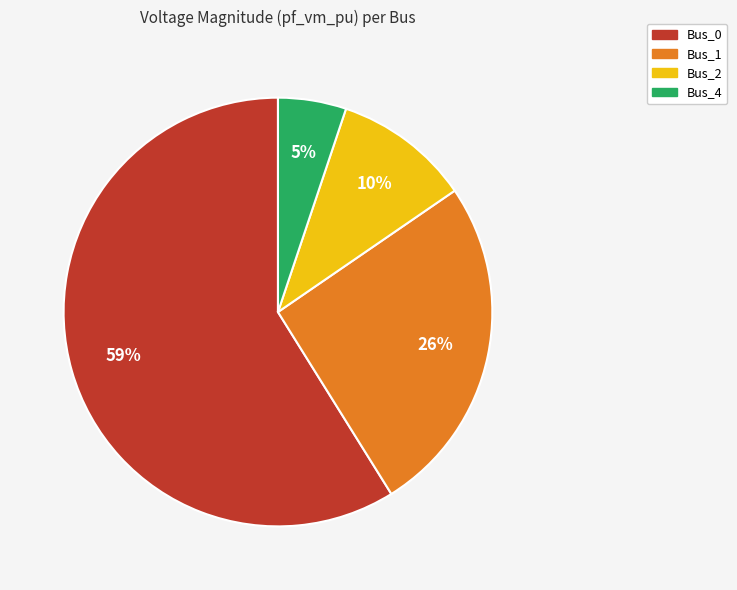

Which category has the biggest portion of the pie?

Bus_0